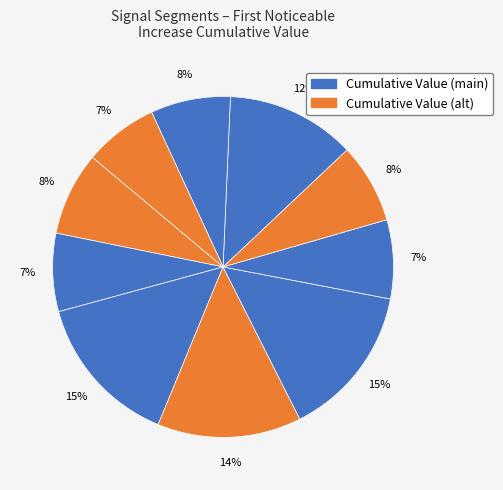

Rank the categories by value from highest to lowest.

signal segment 5, signal segment 3, signal segment 4, signal segment 8, signal segment 1, signal segment 9, signal segment 7, signal segment 6, signal segment 2, signal segment 10